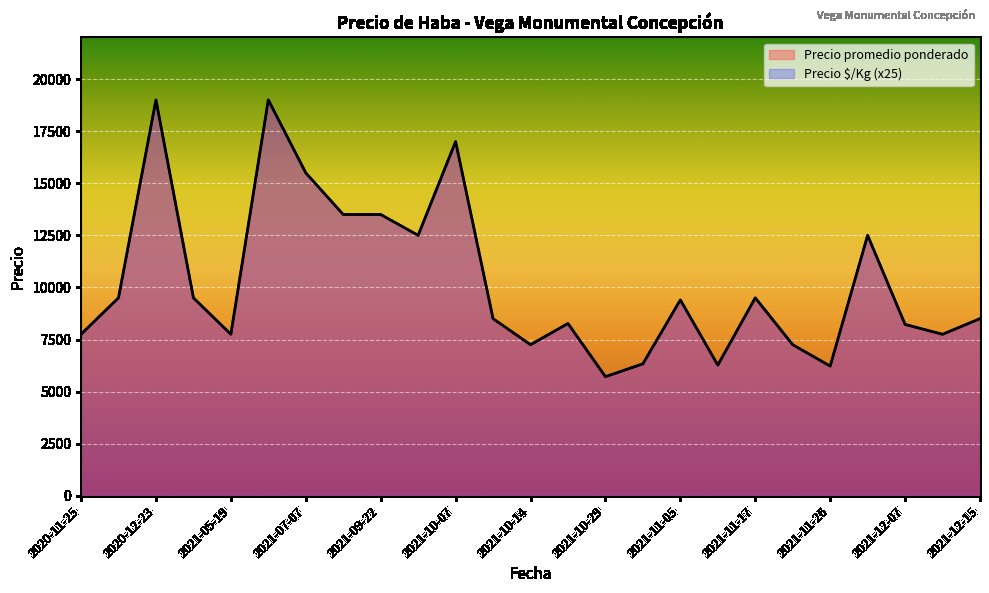

The value of Precio $/Kg at 2021-06-04 is 19000. True or false?

True